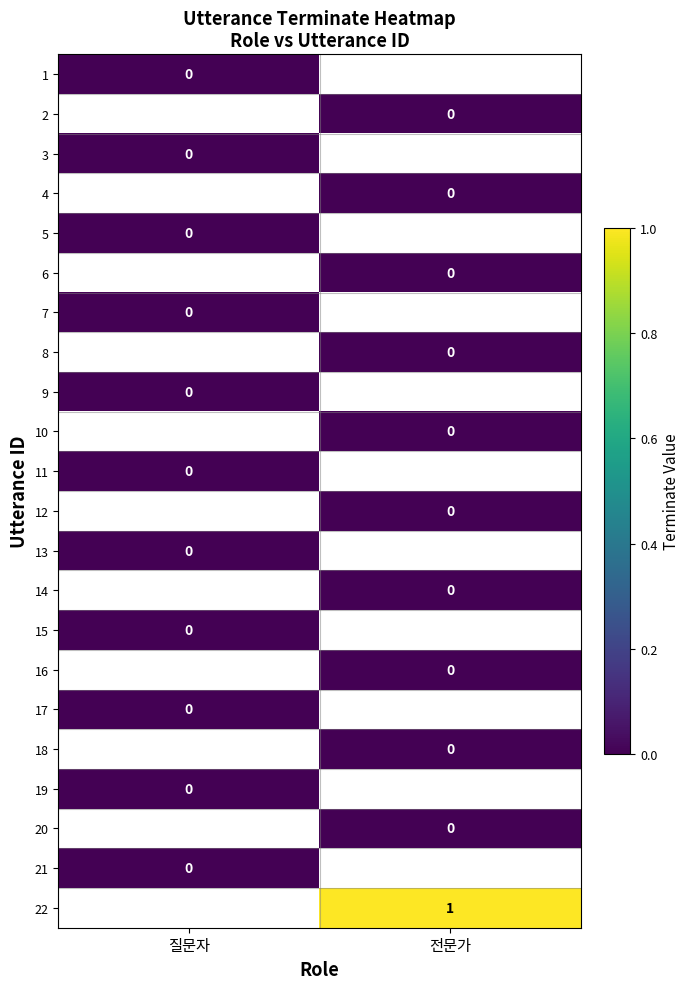

Rank the categories by 14 value from highest to lowest.

질문자, 전문가